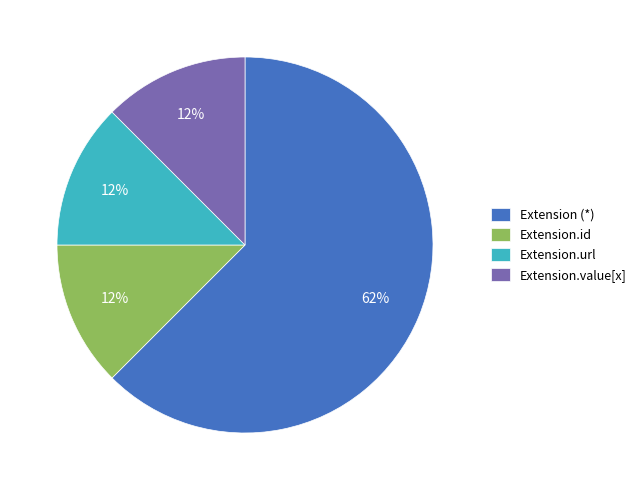

Count the number of slices in the pie.

4